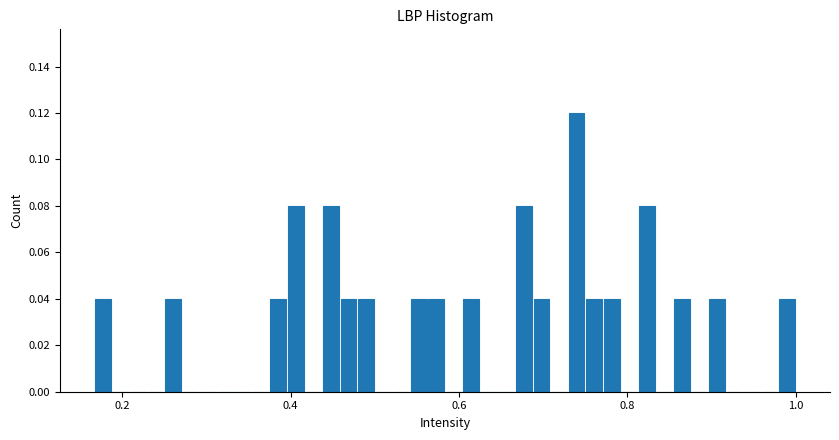

Around what value on the x-axis is the tallest bar? Give the approximate position of its centre, as read against the axis.

0.74